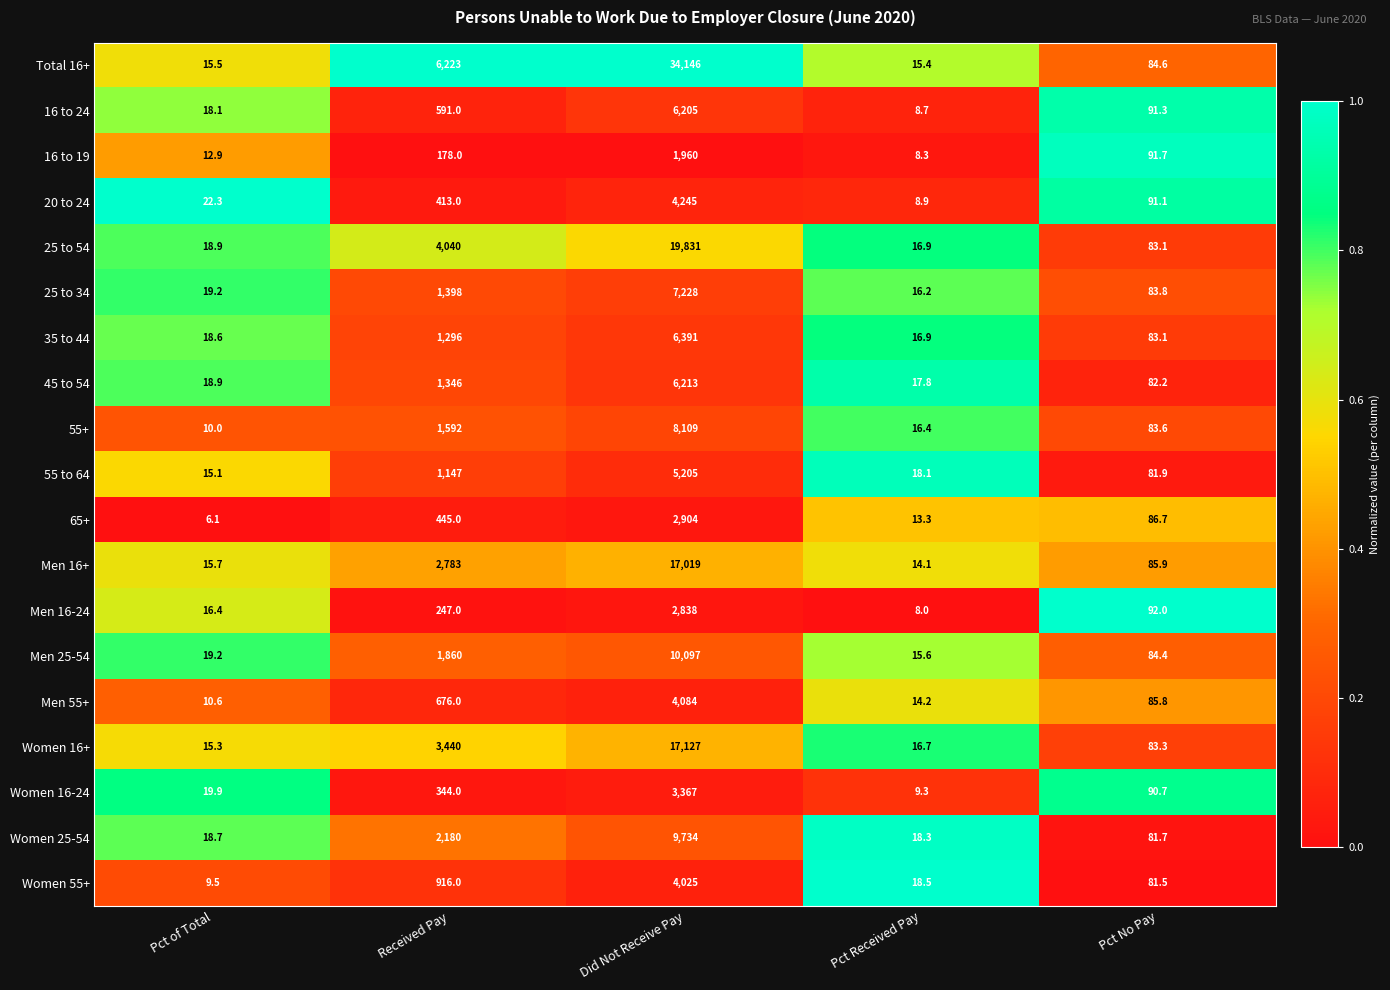

The value of Women 25-54 at Pct Received Pay is 7.9. True or false?

False